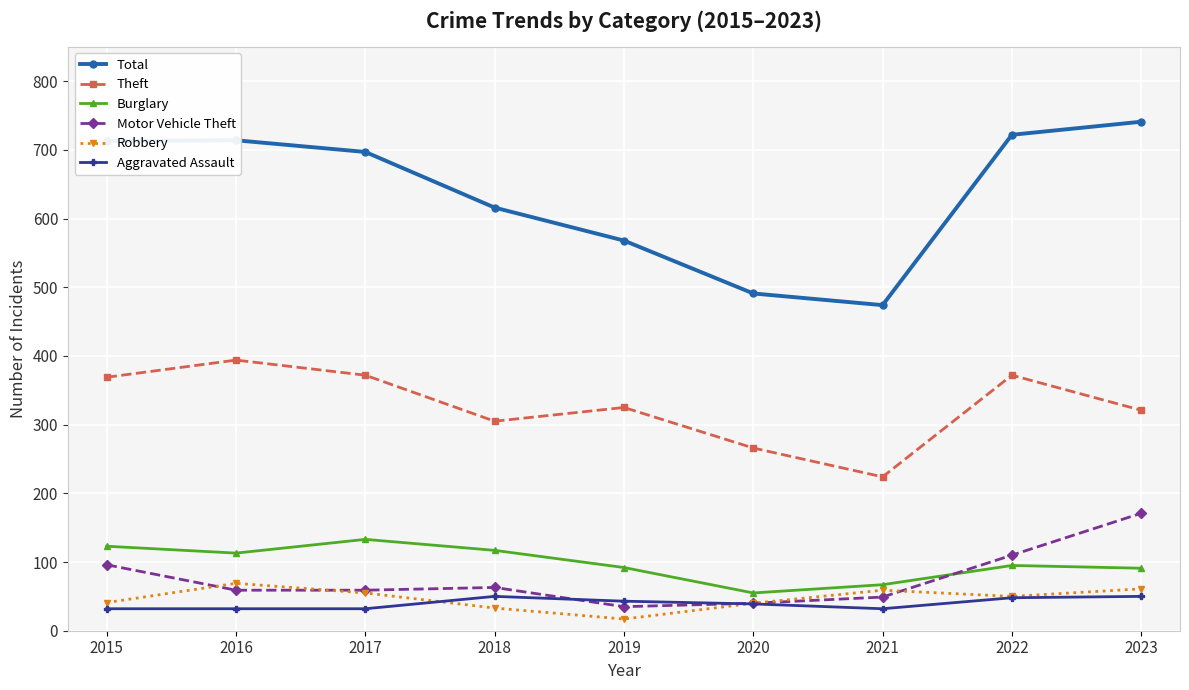

What is the difference between the highest and lowest values at 2019?

551